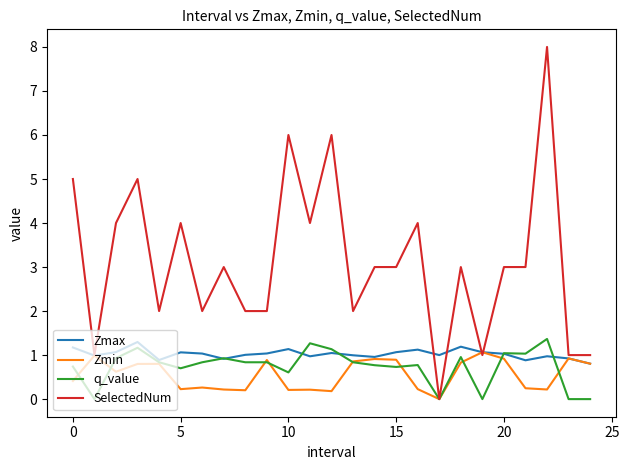

Which series has the largest range (max minus min)?

SelectedNum